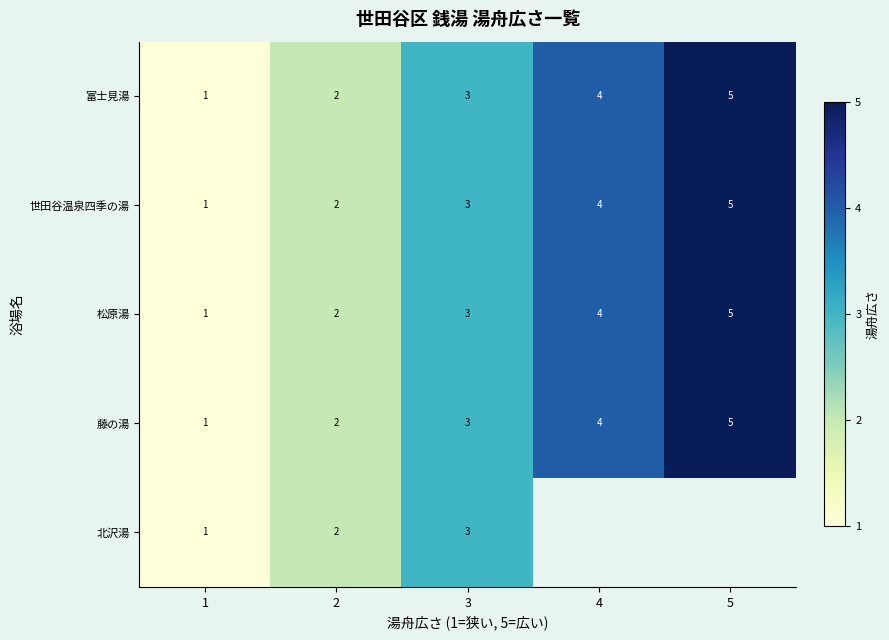

Count the 藤の湯 values in the range 2 to 4.

3